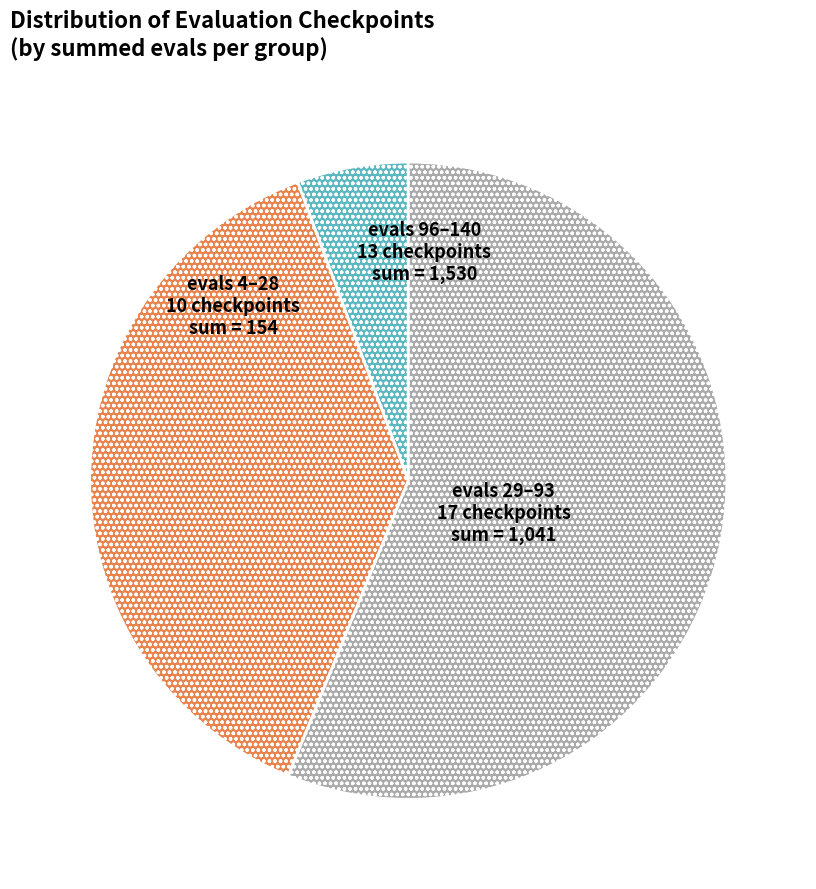

How many segments does this pie chart have?

3